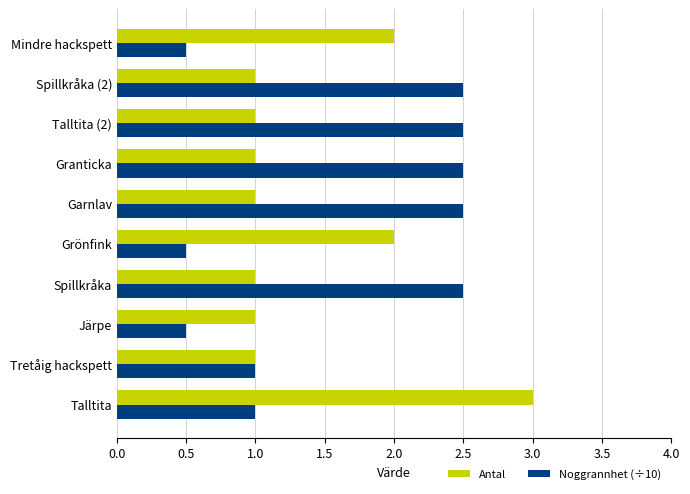

What is the sum of all Antal values?

14.0